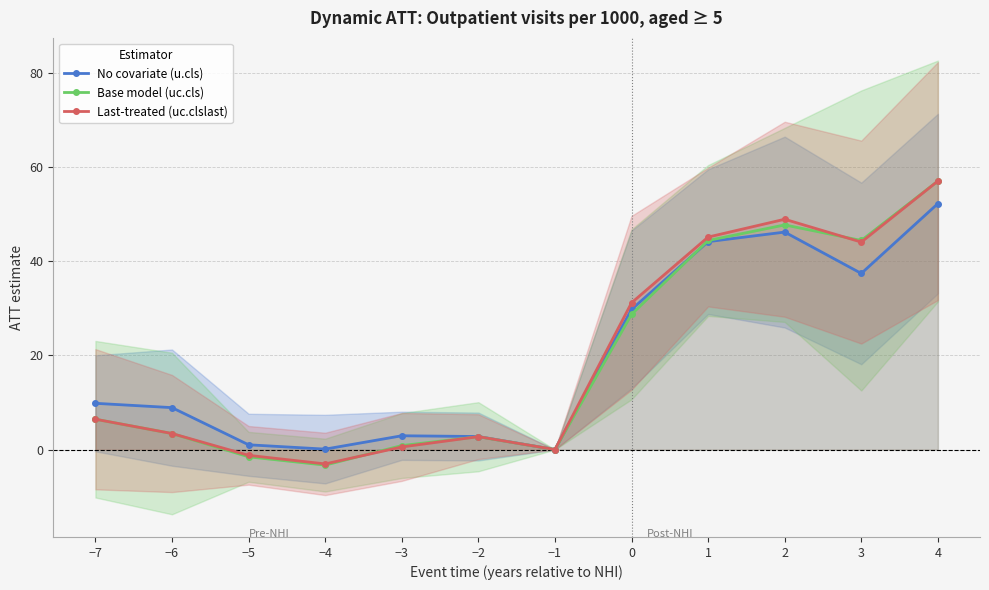

Which category has the lowest value in the No covariate (u.cls) series?

−1